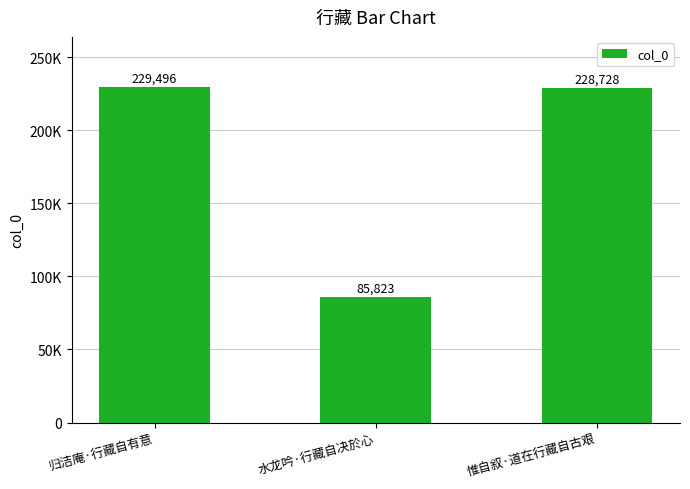

Are the bars horizontal?

No